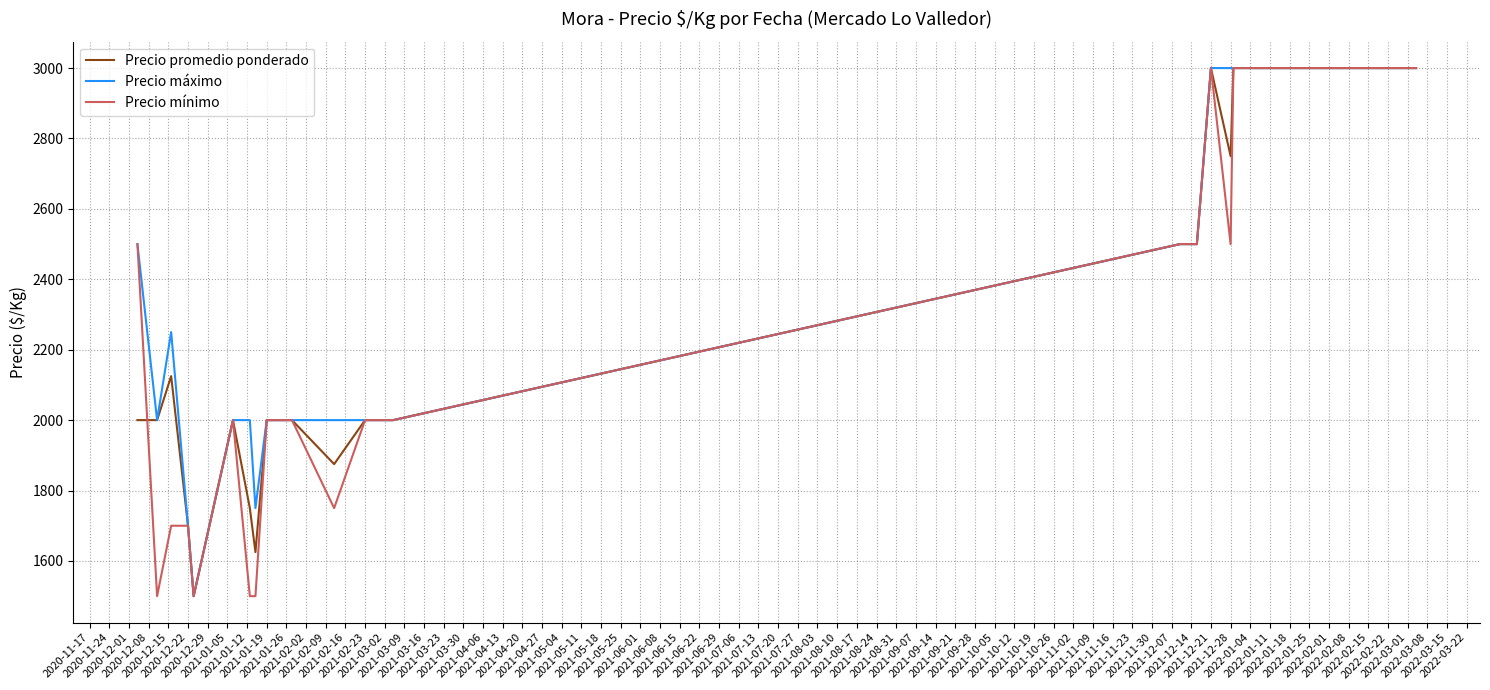

What is the smallest value displayed?

1500